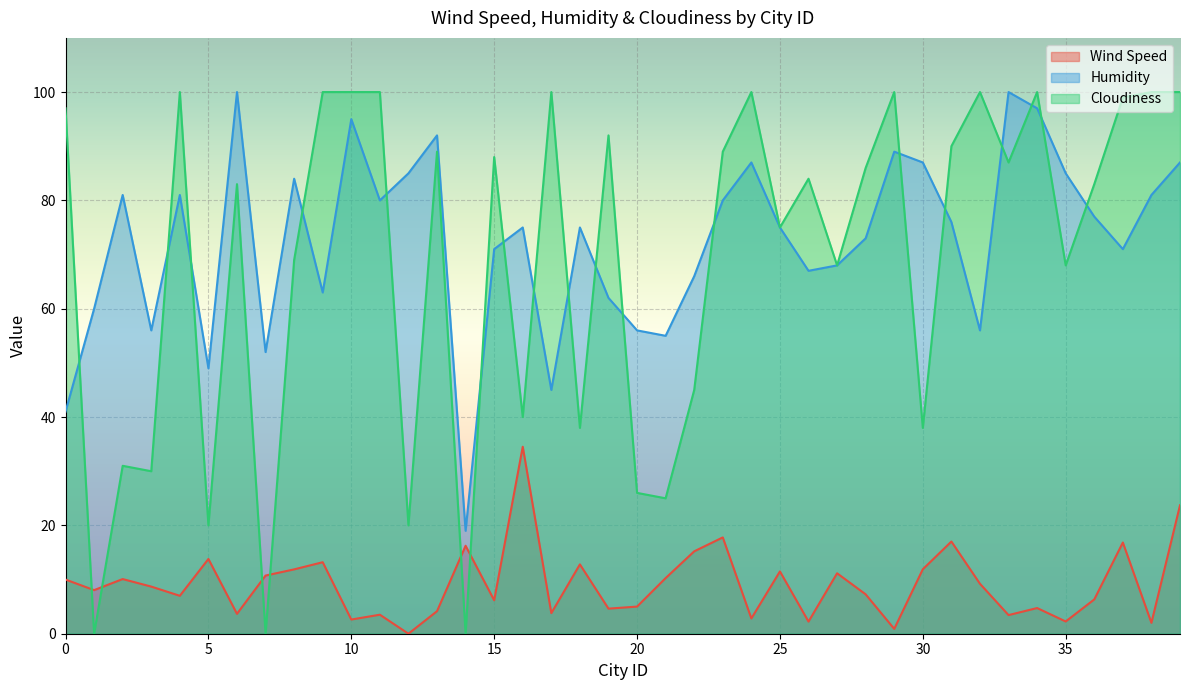

True or false: Cloudiness and Humidity intersect in this chart.

True